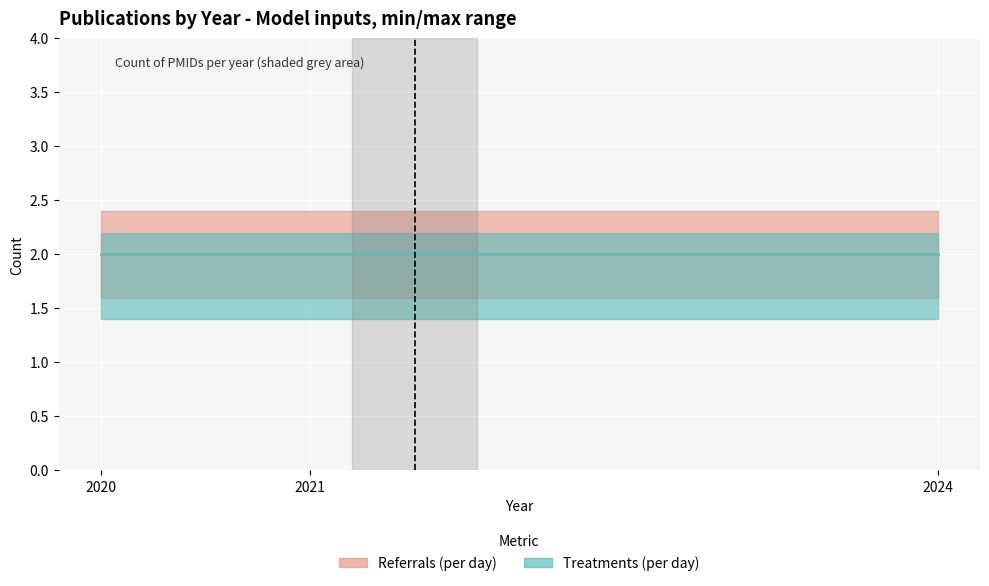

How many Referrals (per day) values are between 2020 and 2024?

3